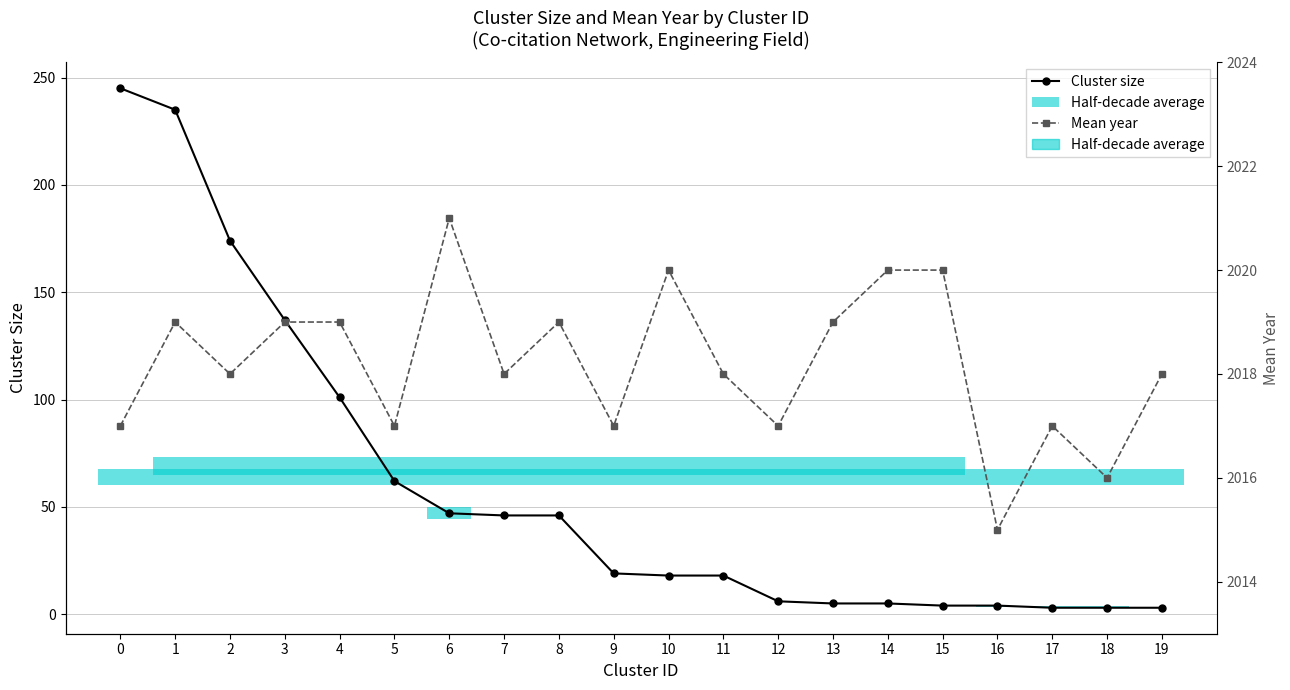

Reading left to right, what are all the values shown in this chart?

Cluster size: 245	235	174	137	101	62	47	46	46	19	18	18	6	5	5	4	4	3	3	3
Mean year: 2017	2019	2018	2019	2019	2017	2021	2018	2019	2017	2020	2018	2017	2019	2020	2020	2015	2017	2016	2018